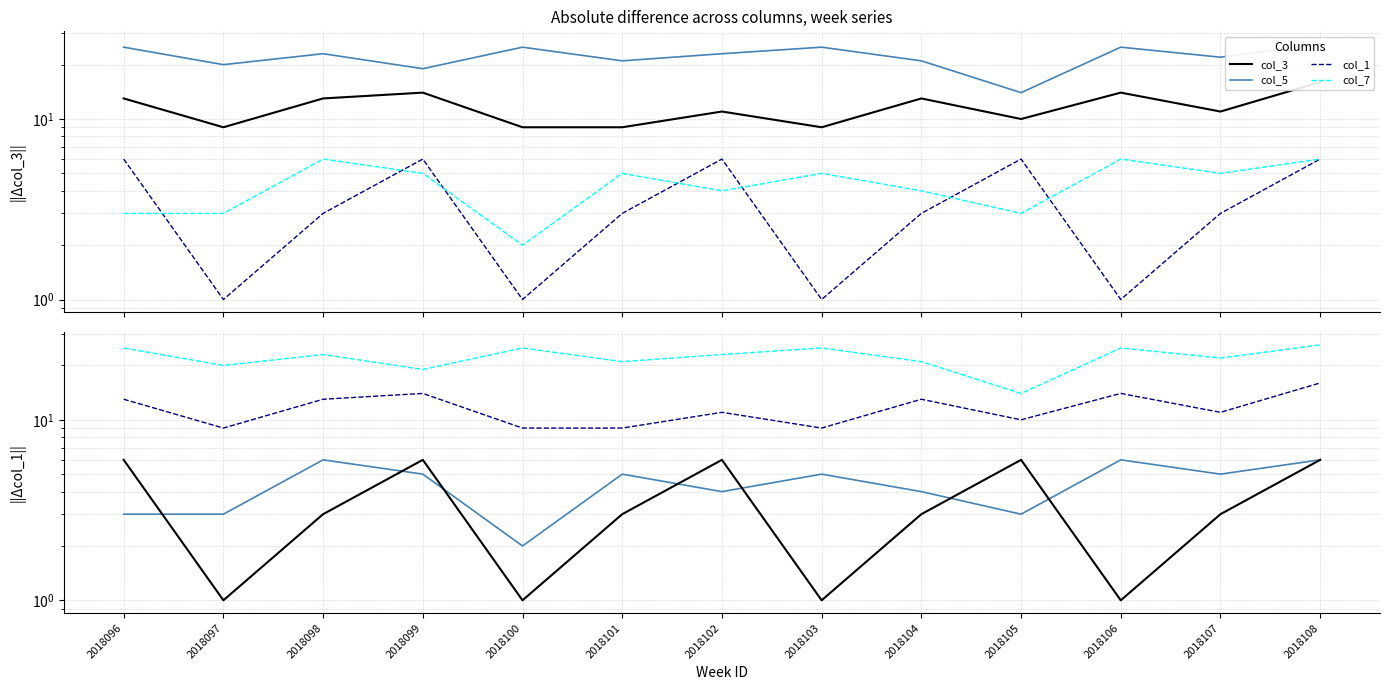

True or false: col_3 and col_7 cross at least once.

False